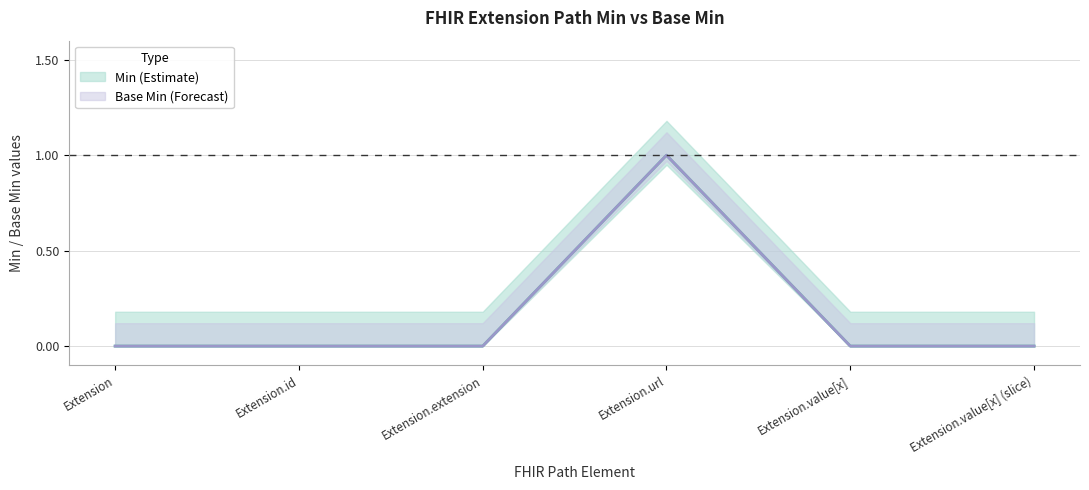

True or false: Base Min has a value of 1 at Extension.value[x] (slice).

False